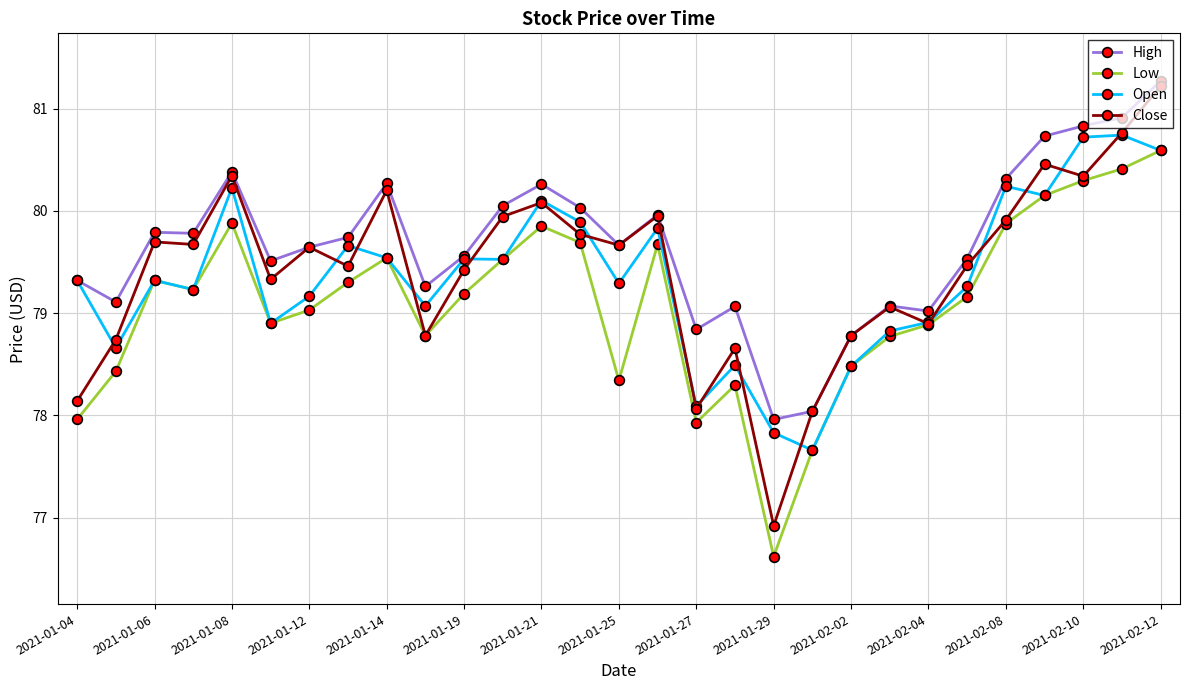

True or false: High and Low cross at least once.

False